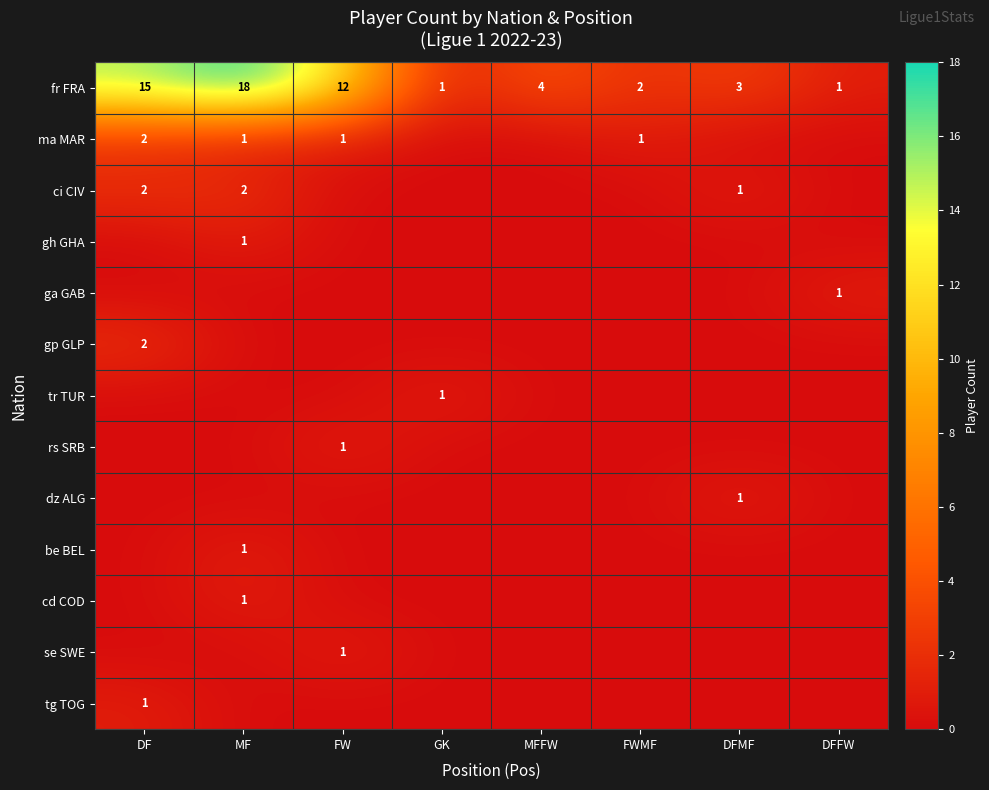

The ma MAR series shows 3 at DF. True or false?

False